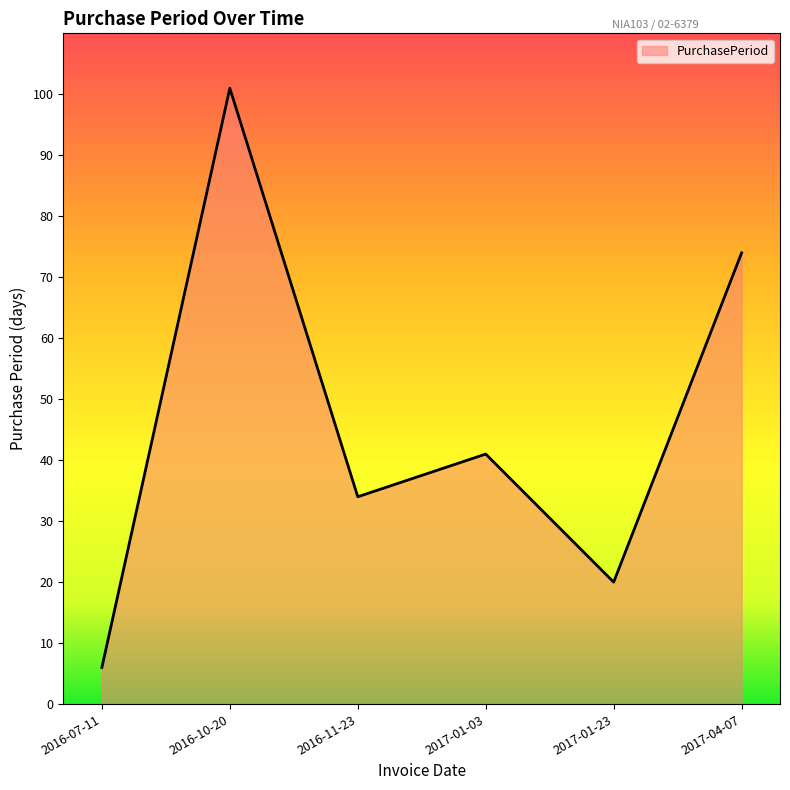

Is it true that the value at 2017-04-07 is 74?

True